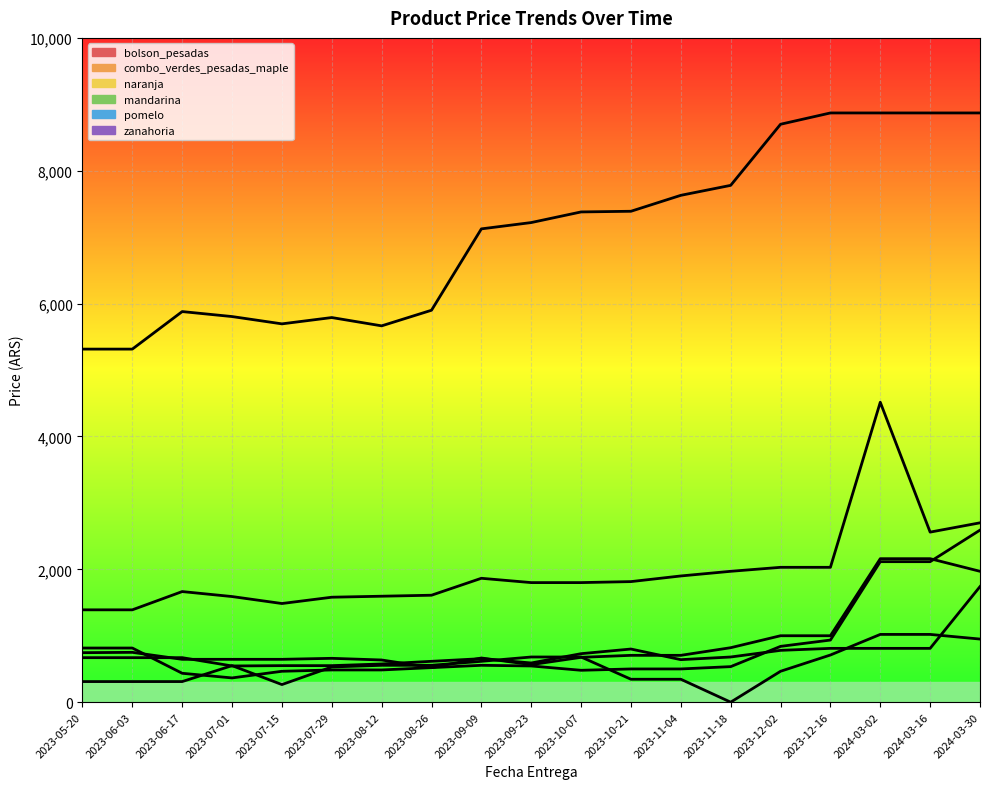

What is the label of the 10th point from the left?

2023-09-23